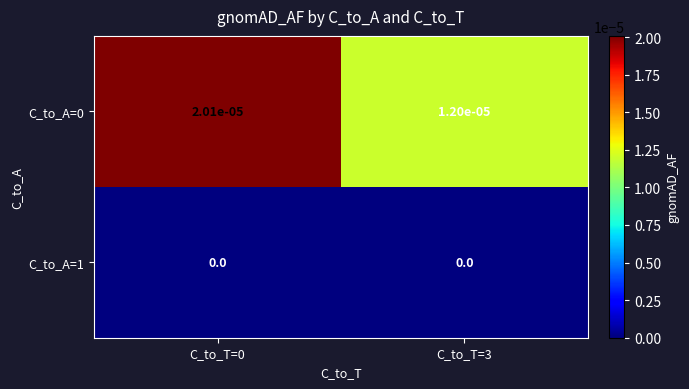

Is the value of C_to_A=1 at C_to_T=3 greater than the value of C_to_A=0 at C_to_T=3?

No